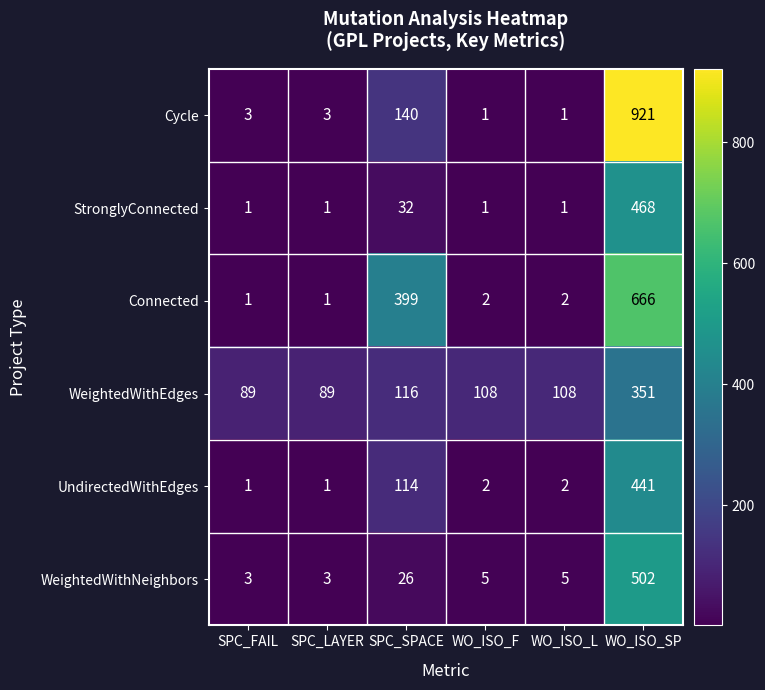

How many categories are shown in the chart?

6